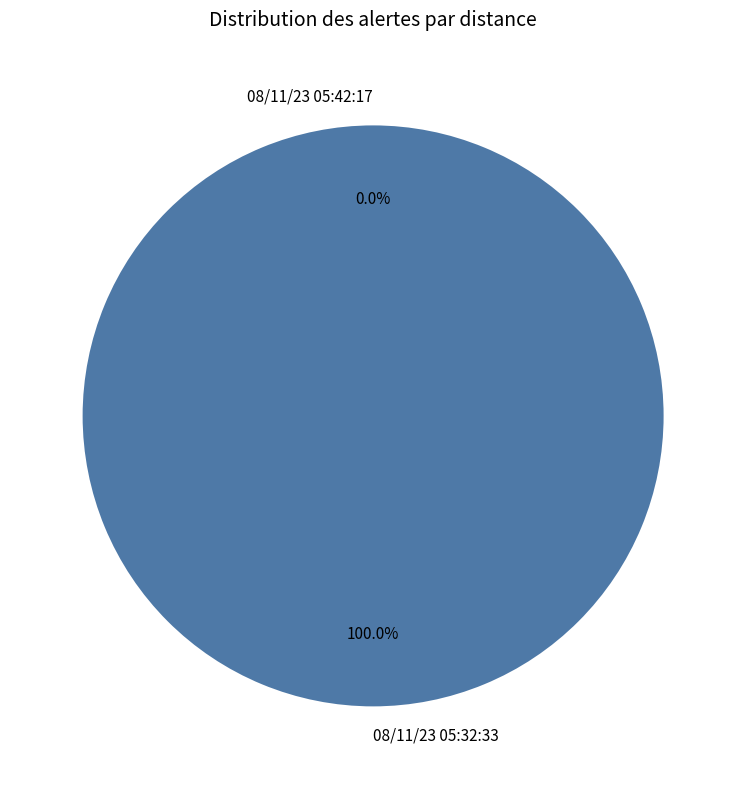

To the nearest percent, what is the difference between the 08/11/23 05:32:33 and 08/11/23 05:42:17 slice percentages?

100%